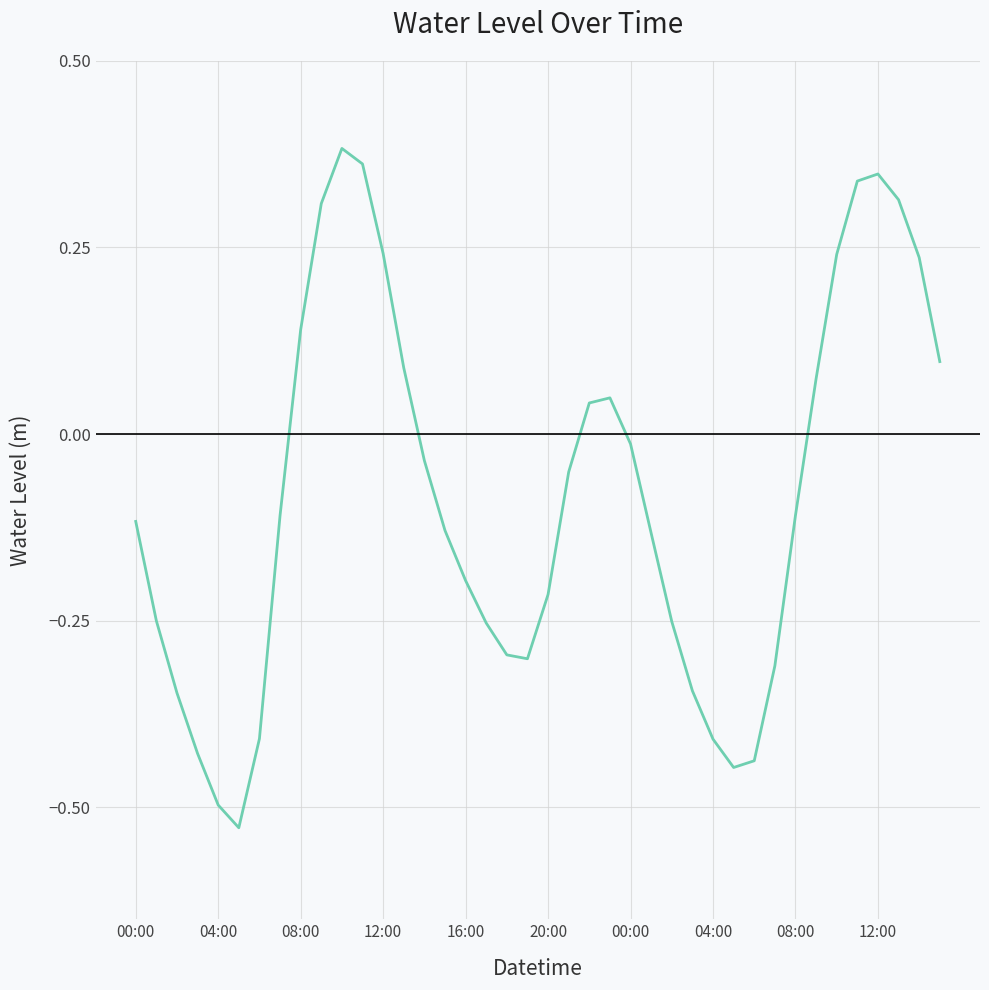

What is the difference between the maximum and minimum values?

0.9